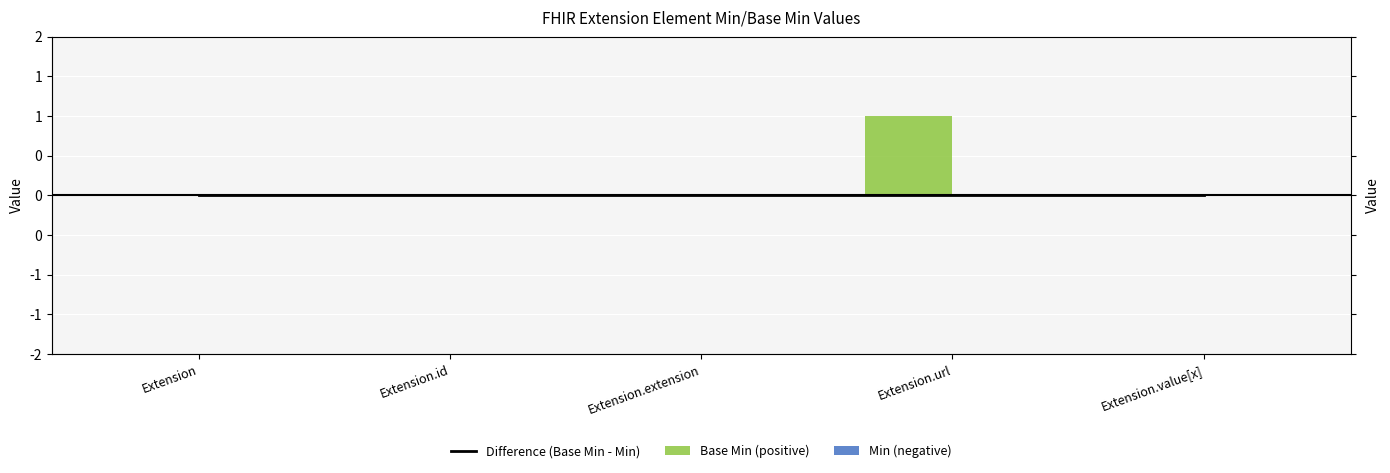

Reading left to right, what are all the values shown in this chart?

Difference (Base Min - Min): Extension=0	Extension.id=0	Extension.extension=0	Extension.url=0	Extension.value[x]=0
Base Min (positive): Extension=0	Extension.id=0	Extension.extension=0	Extension.url=1	Extension.value[x]=0
Min (negative): Extension=0	Extension.id=0	Extension.extension=0	Extension.url=0	Extension.value[x]=0